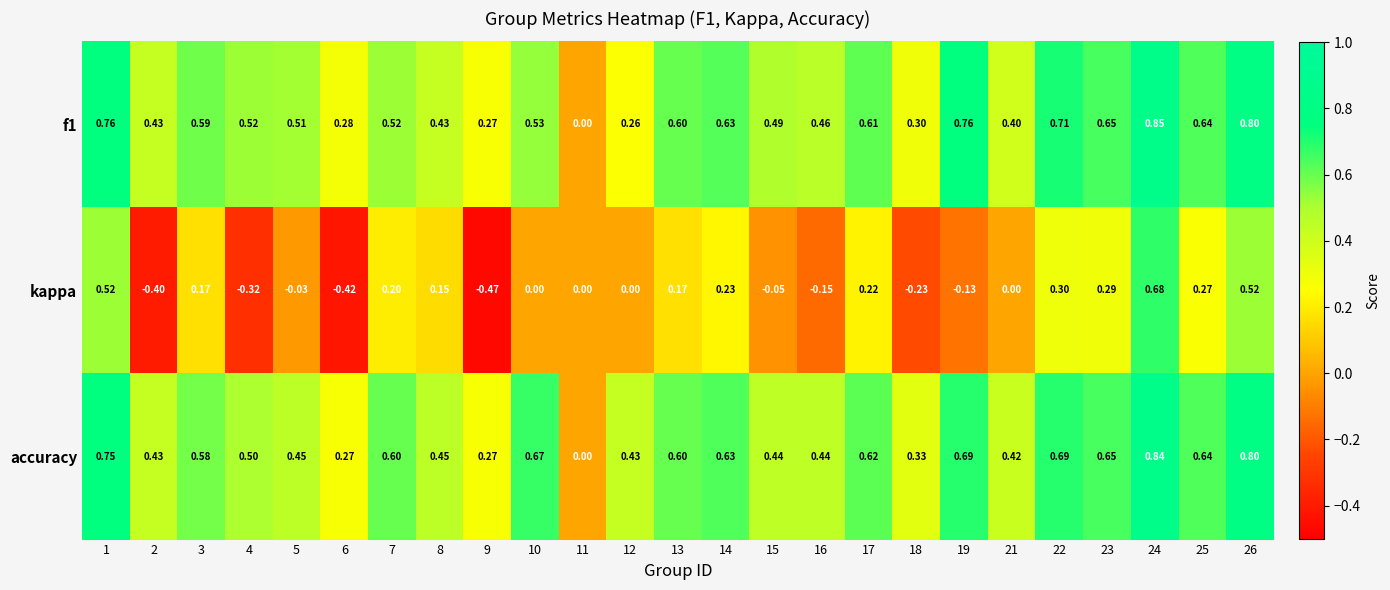

Which series changed the most between 11 and 21?

accuracy